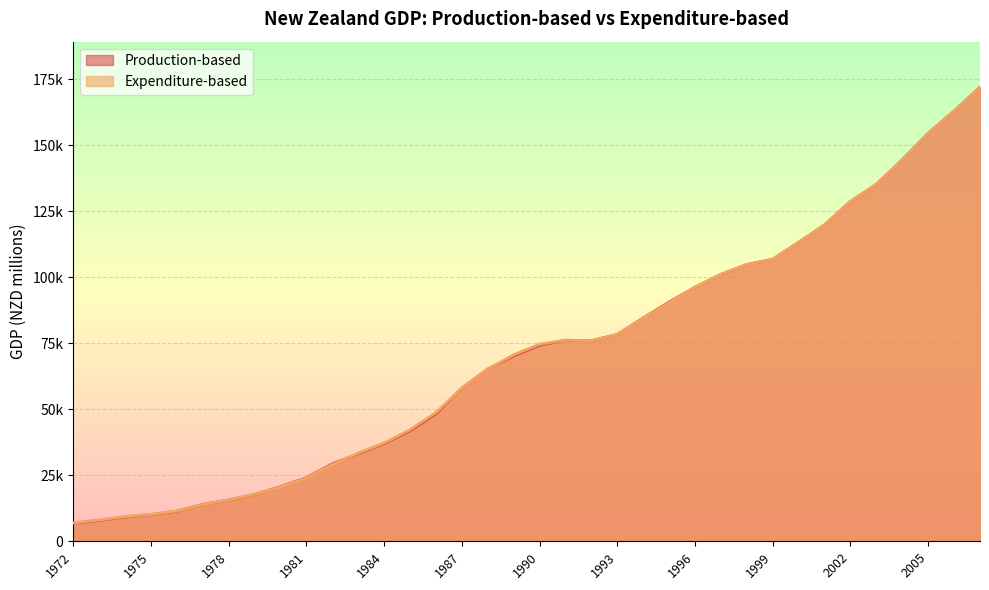

Between 2002 and 2006, which series saw the biggest shift?

Production-based